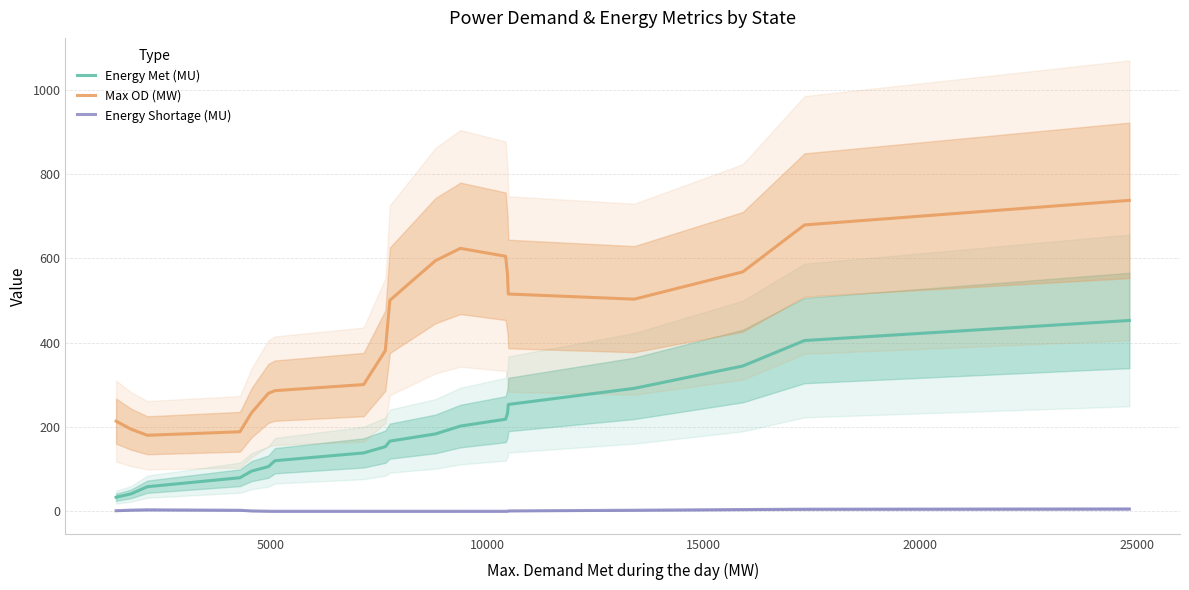

Does the chart have visible grid lines?

Yes